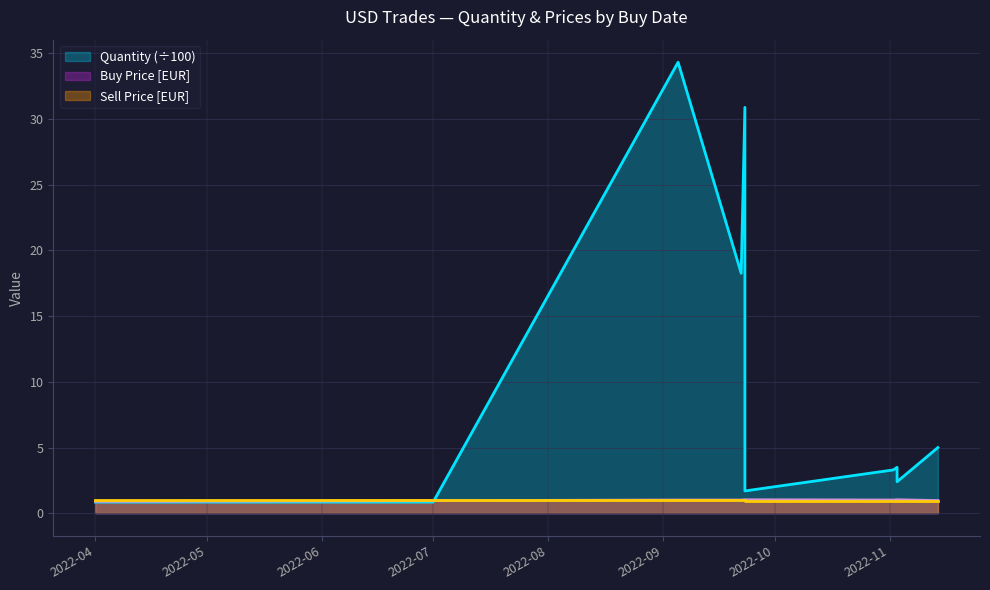

What is the sum of the Quantity values at 2022-09-23 and 2022-09-05?

36.0